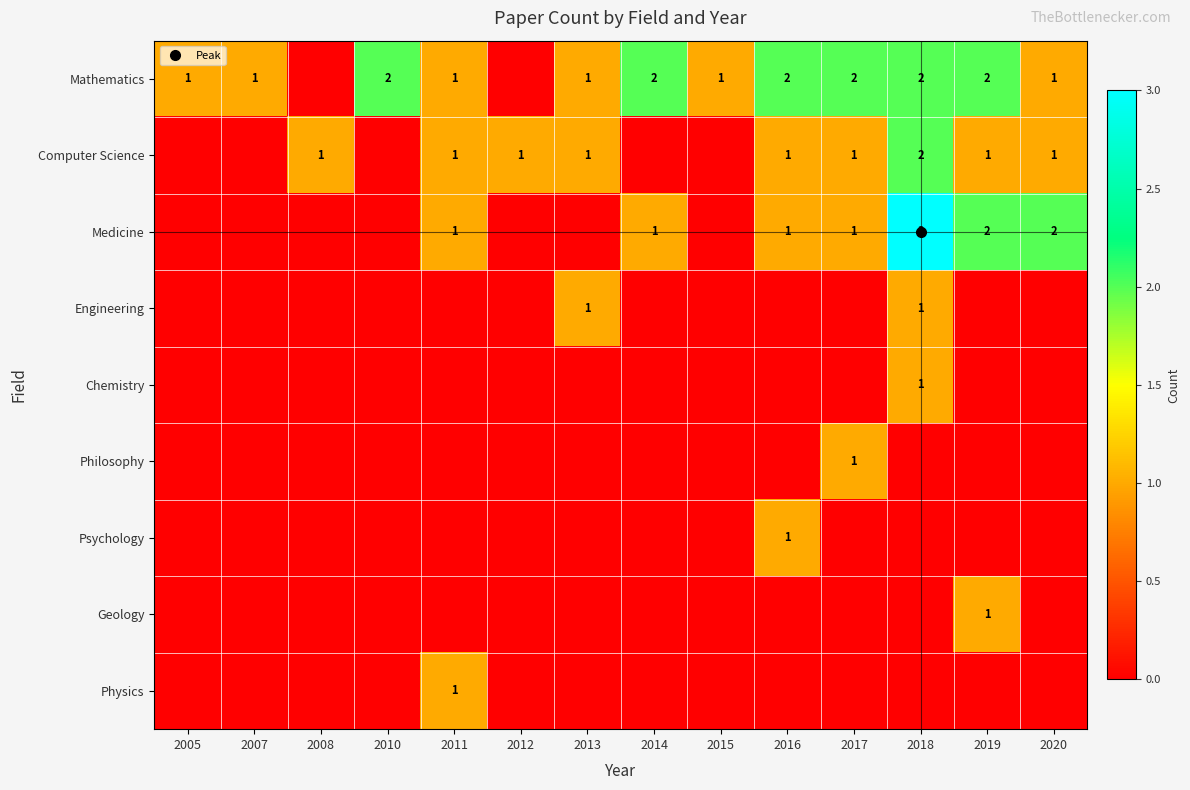

What is the difference between the maximum and minimum values in the Engineering series?

1